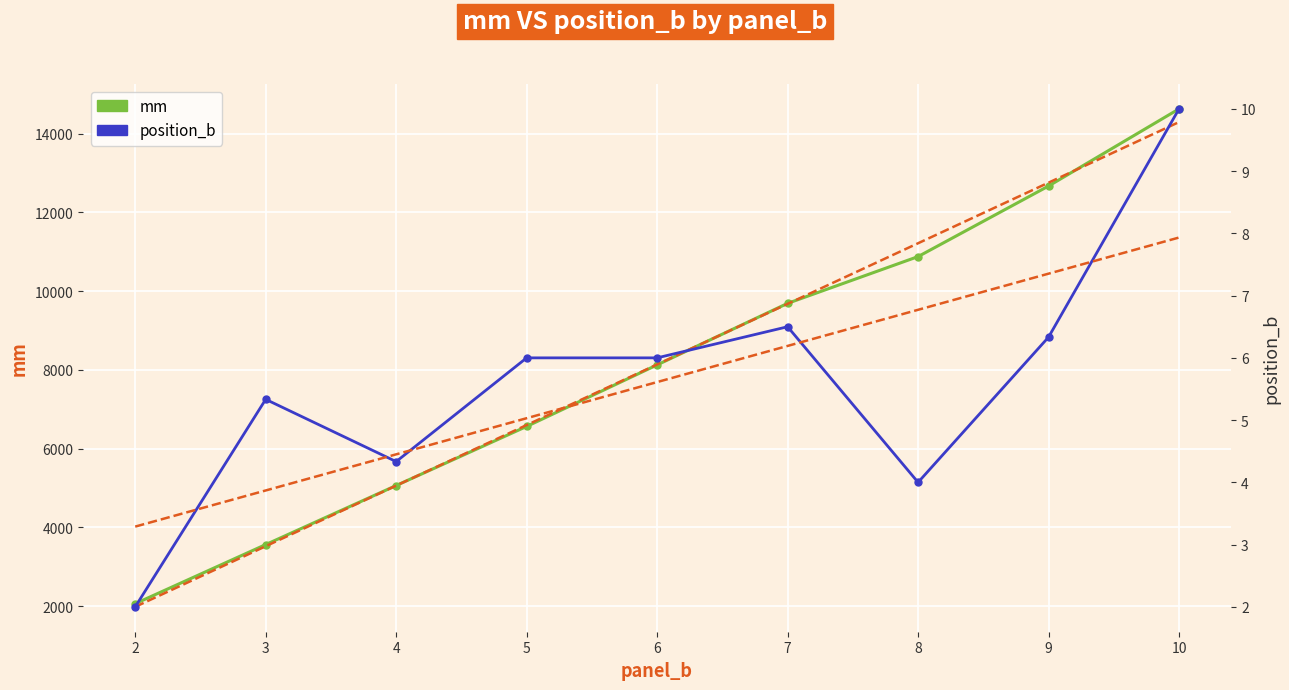

Reading right to left, transcribe all the data shown in this chart.

mm: 14625.0	12666.7	10875.0	9687.5	8125.0	6562.5	5062.5	3562.5	2062.5
position_b: 10.0	6.3	4.0	6.5	6.0	6.0	4.3	5.3	2.0